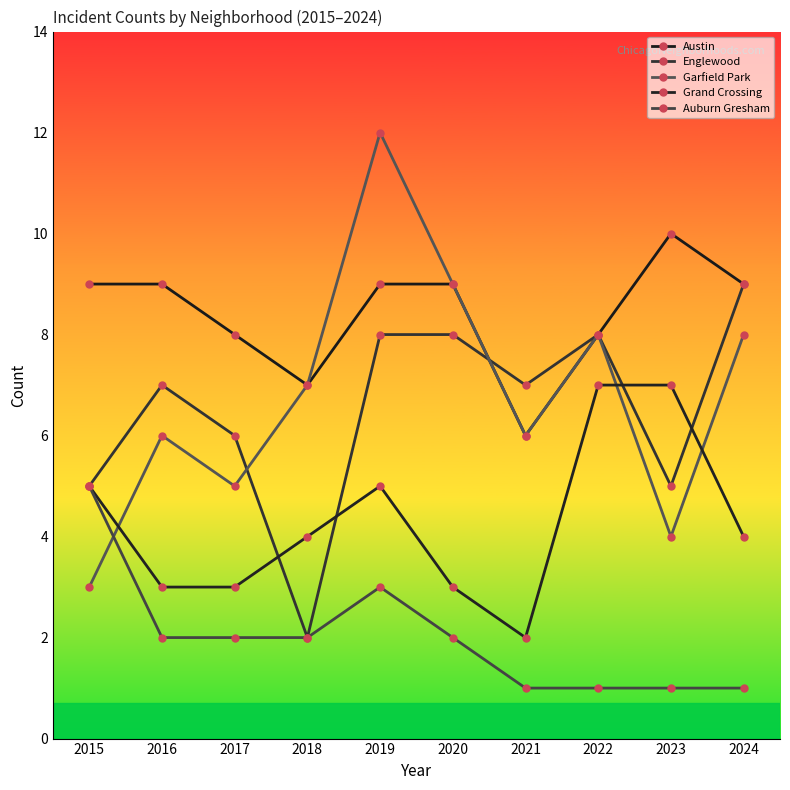

Rank the series at 2022 from highest to lowest value.

Austin, Englewood, Garfield Park, Grand Crossing, Auburn Gresham